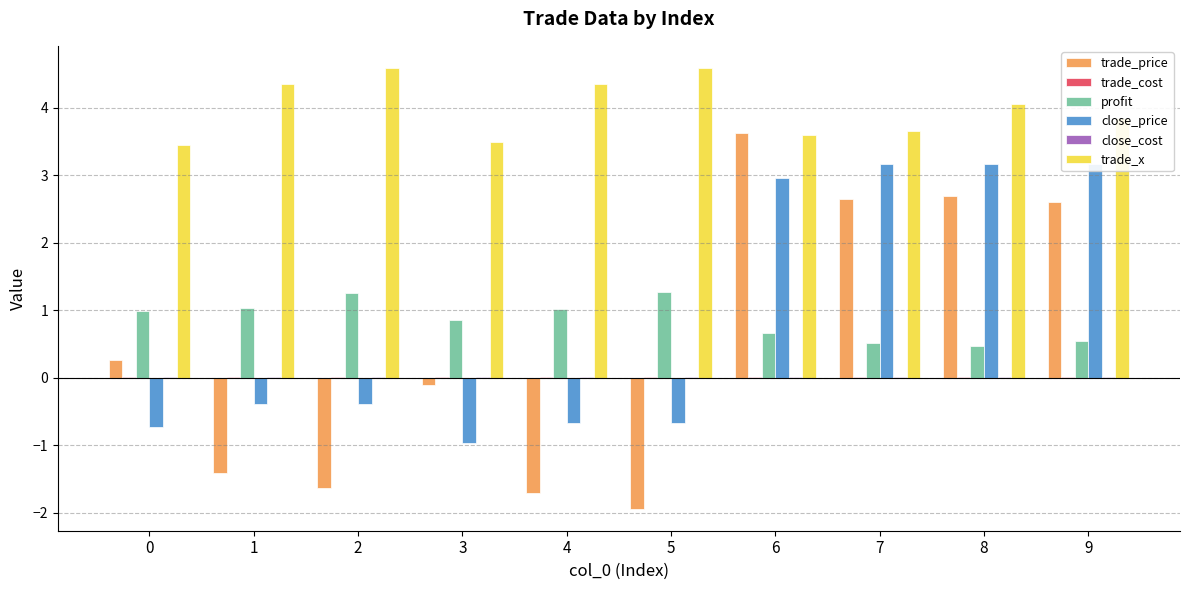

How many bars are there in total?

60